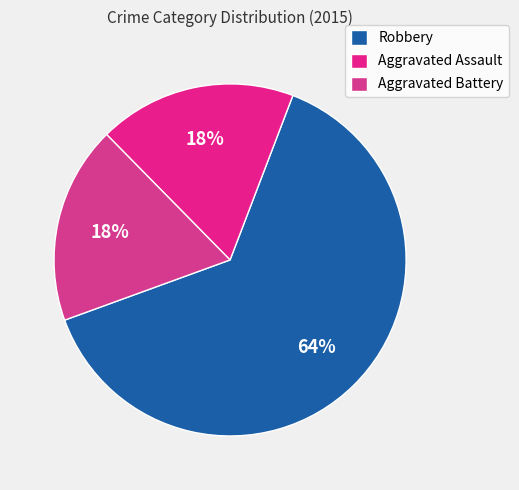

Which category has the biggest portion of the pie?

Robbery